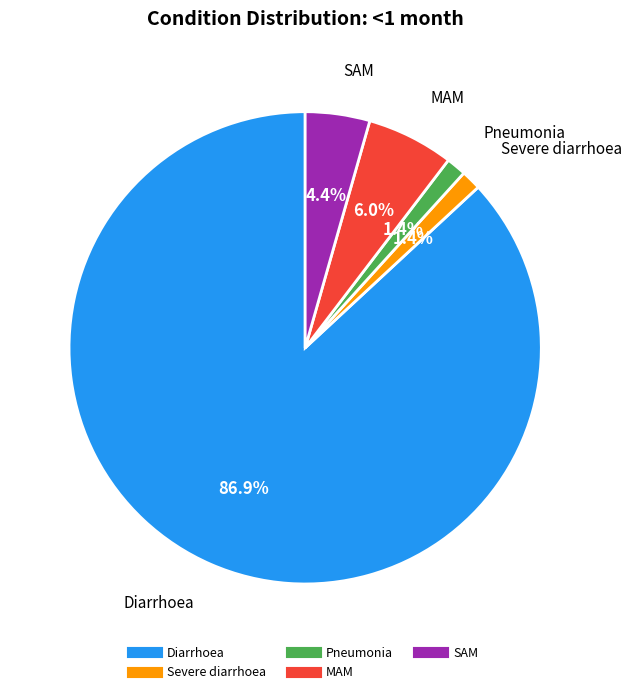

What is the largest slice in the pie chart?

Diarrhoea